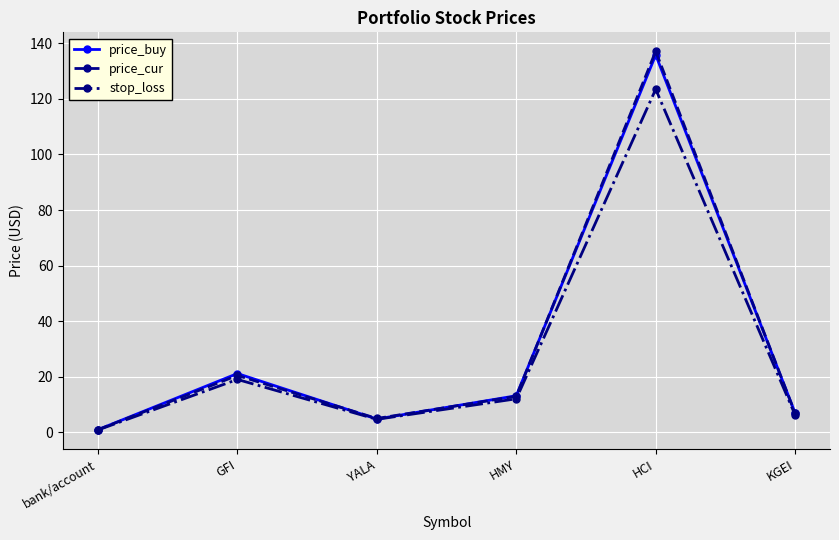

The value of stop_loss at HCI is 184.9. True or false?

False